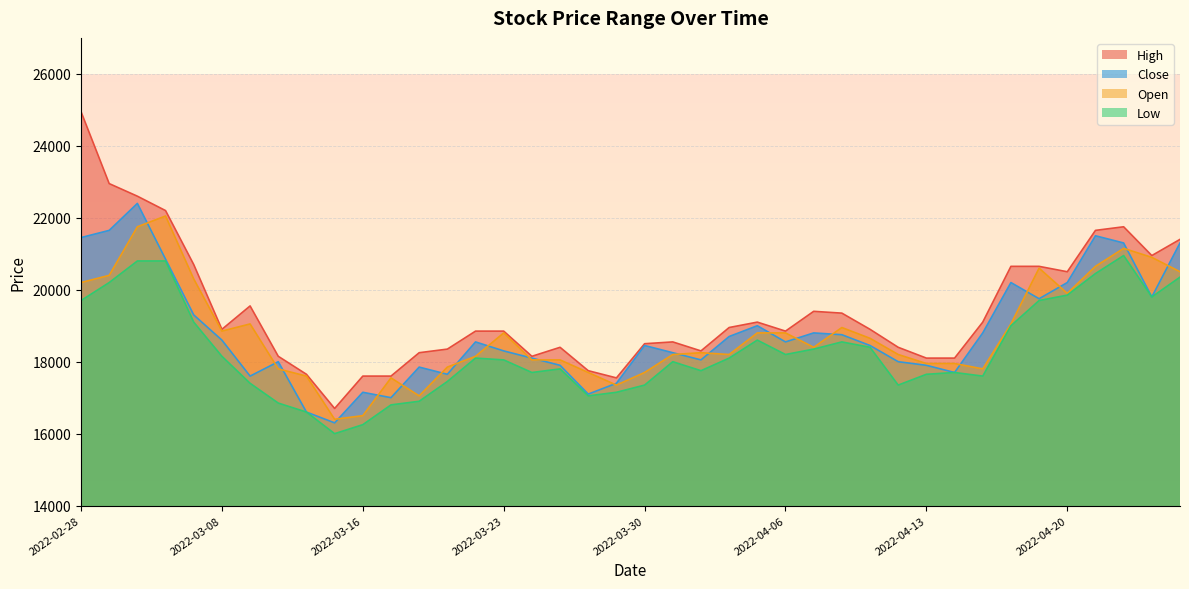

Is the value of Close at 2022-04-26 greater than the value of High at 2022-03-08?

Yes